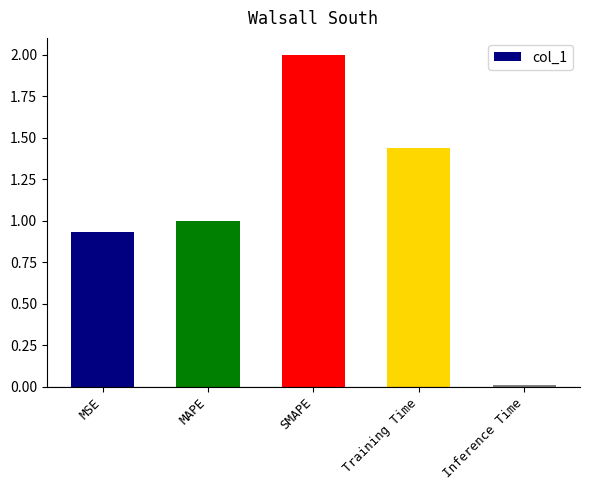

What is the label of the 3rd bar from the left?

SMAPE